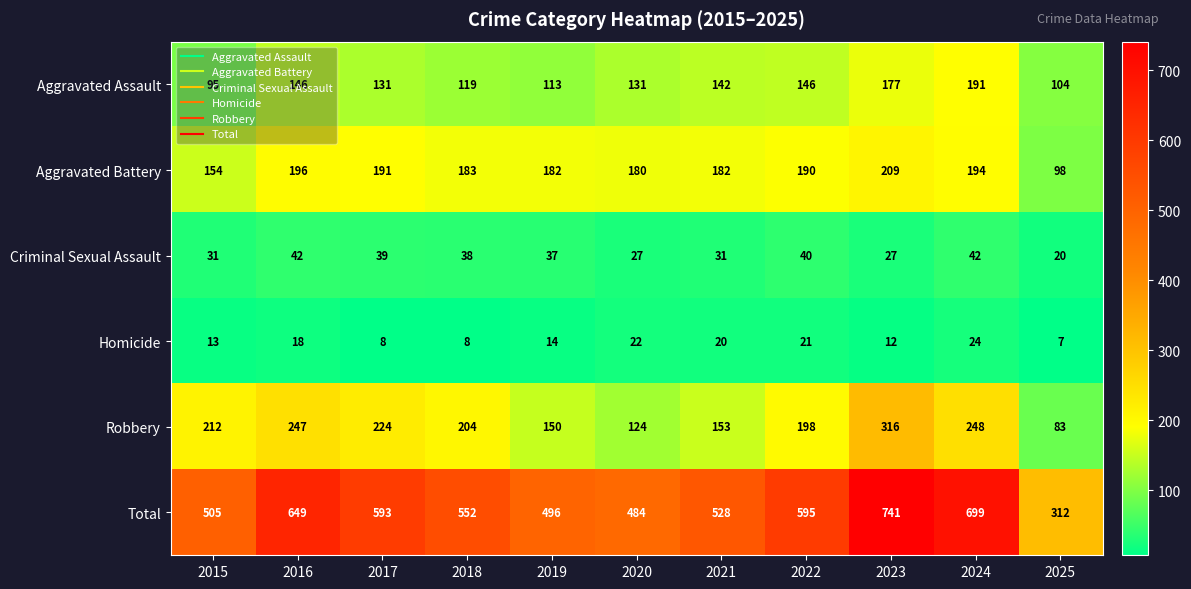

Rank the series at 2020 from highest to lowest value.

Total, Aggravated Battery, Aggravated Assault, Robbery, Criminal Sexual Assault, Homicide